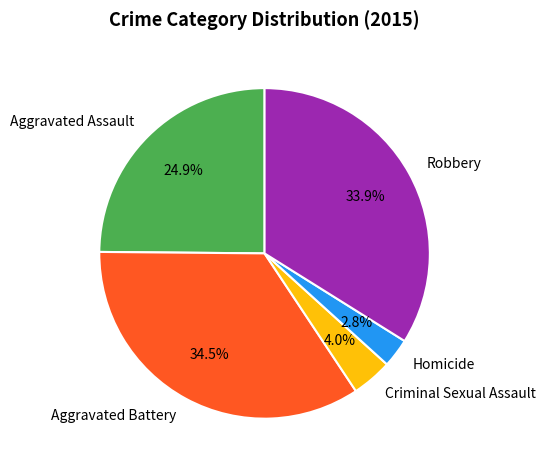

Between Criminal Sexual Assault and Robbery, which is larger?

Robbery